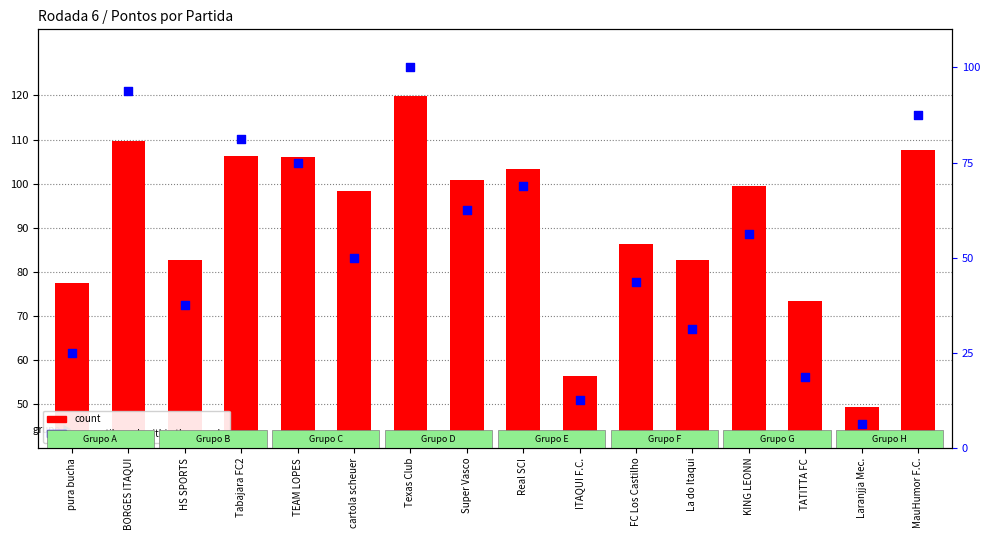

What is the total value across all series at HS SPORTS?

120.1